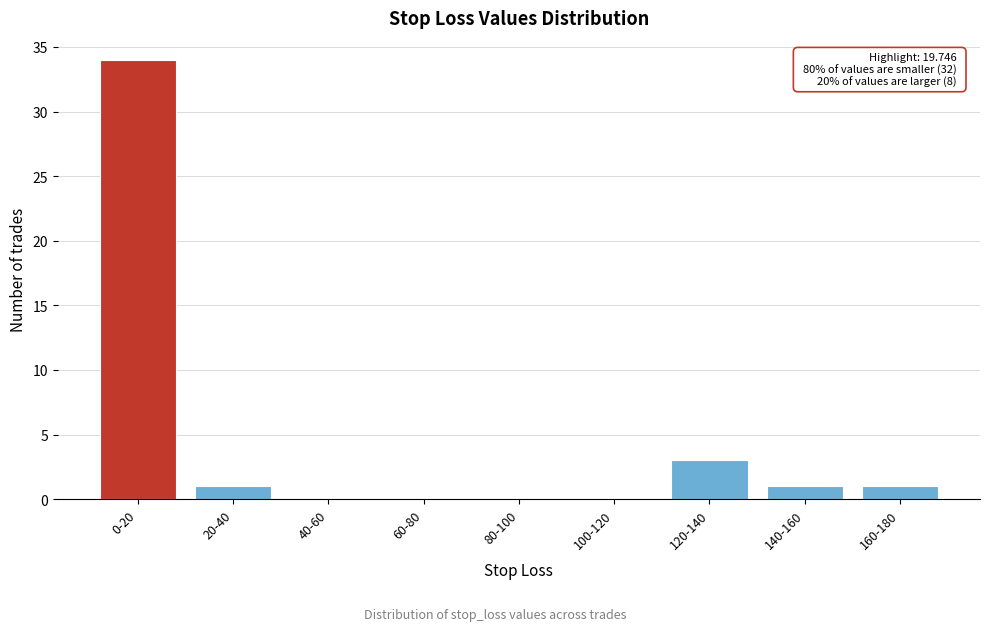

Reading right to left, what are all the values shown in this chart?

160-180=1	140-160=1	120-140=3	100-120=0	80-100=0	60-80=0	40-60=0	20-40=1	0-20=34